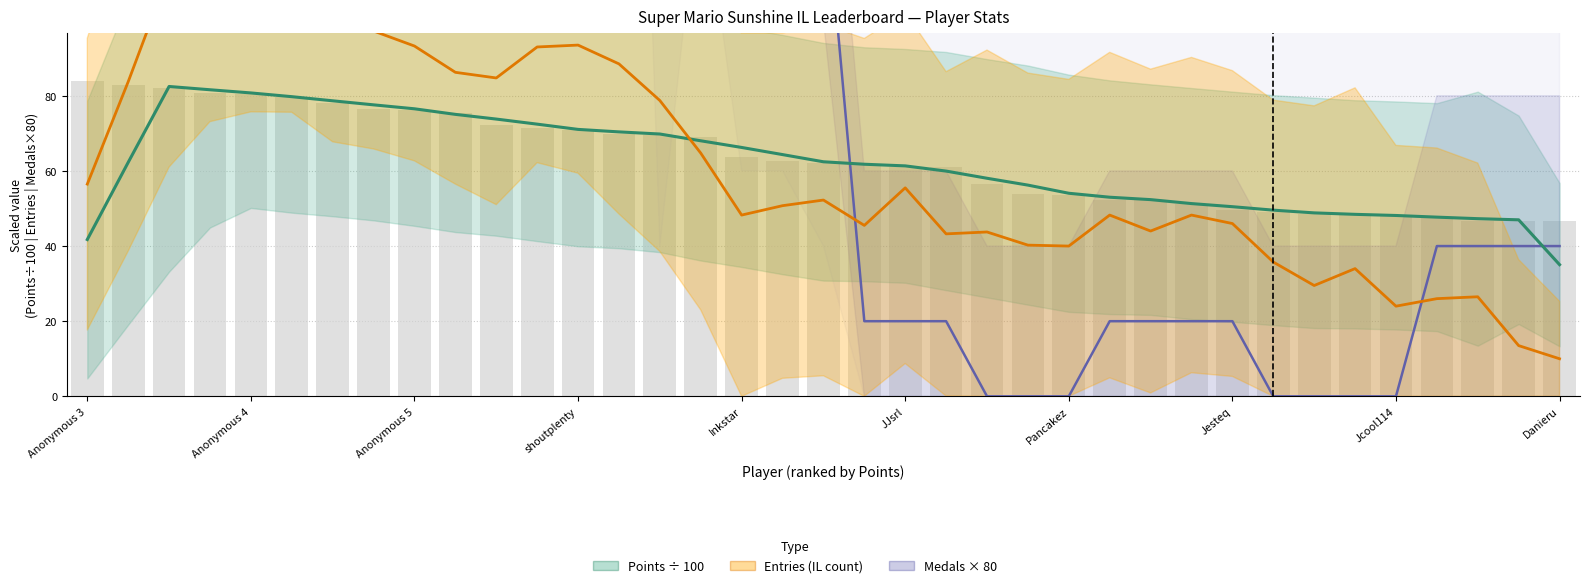

The Medals × 80 series shows 520.1 at JJsrl. True or false?

False